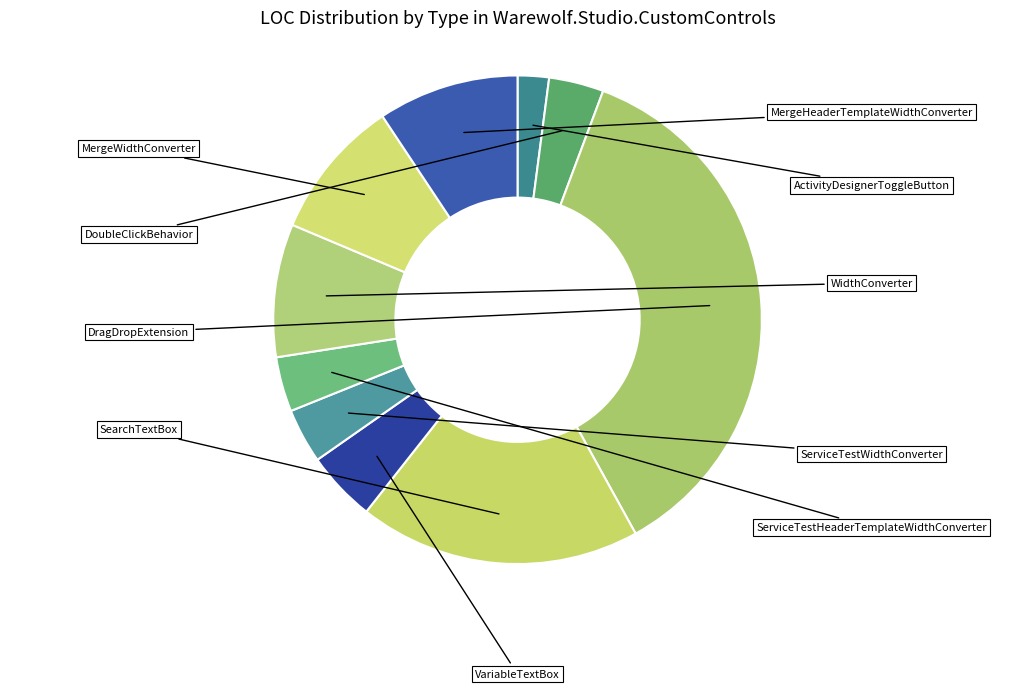

The ServiceTestWidthConverter slice represents 17% of the pie. True or false?

False